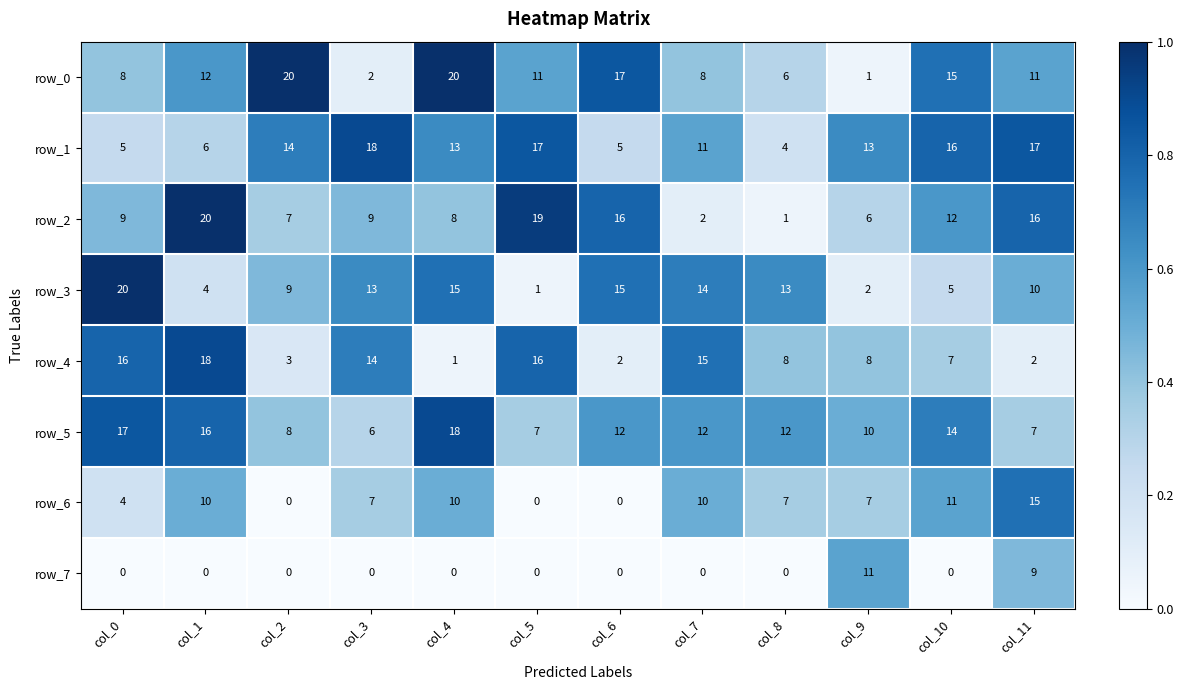

What is the minimum value for row_5?

6